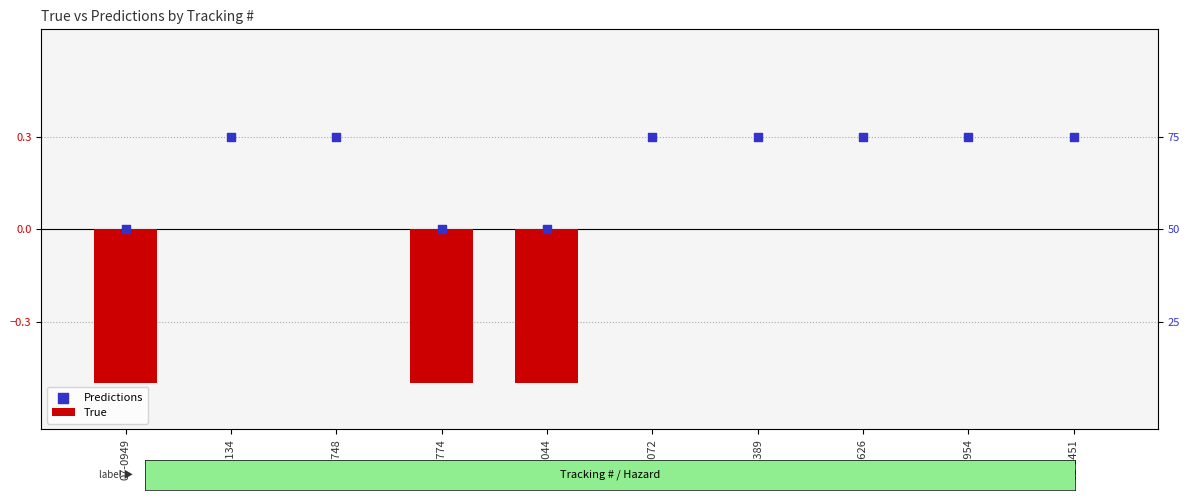

At how many categories does at least one series exceed 0?

7